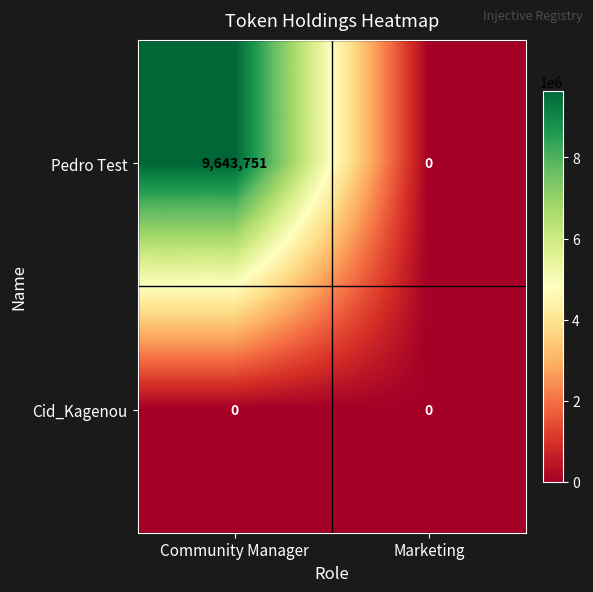

Which category has the lowest value in the Pedro Test series?

Marketing